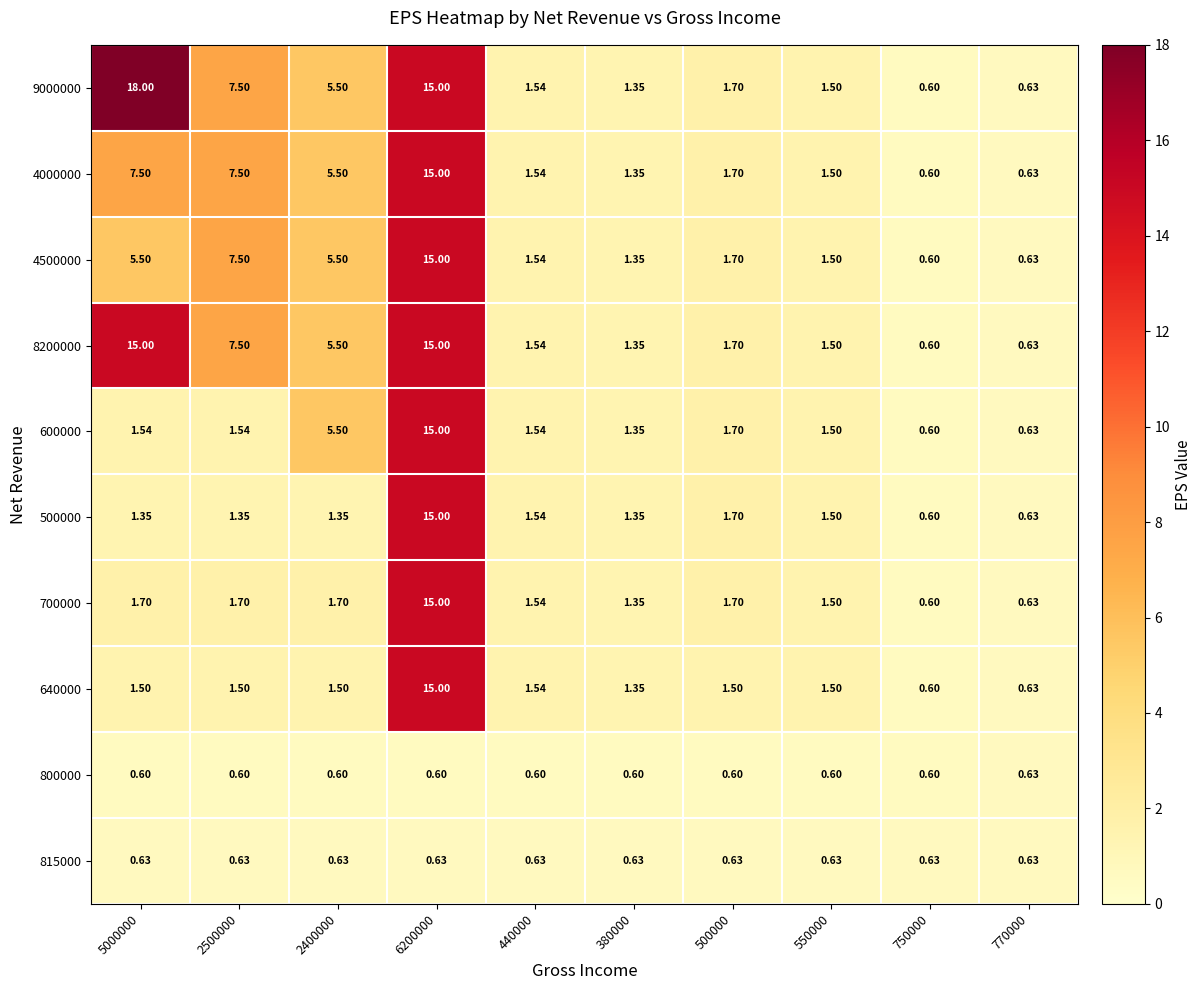

At how many categories does at least one series exceed 7?

3